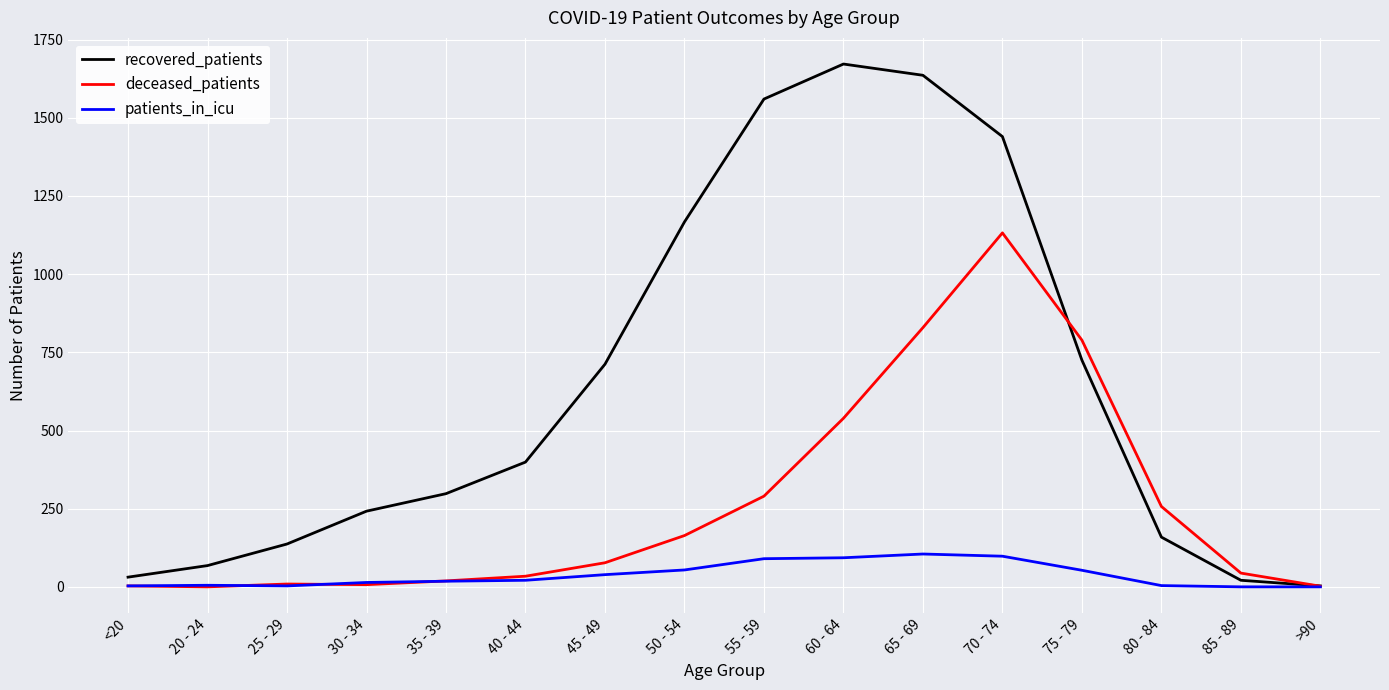

Where is deceased_patients nearest to the value 566?

60 - 64